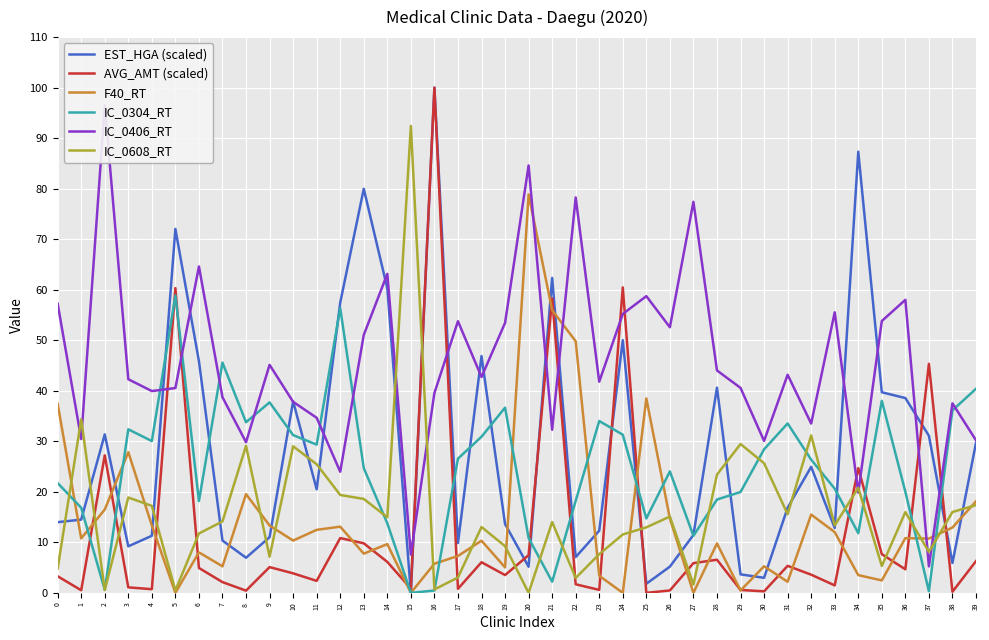

What is the value of the IC_0406_RT point at the 20th from the left?

53.4